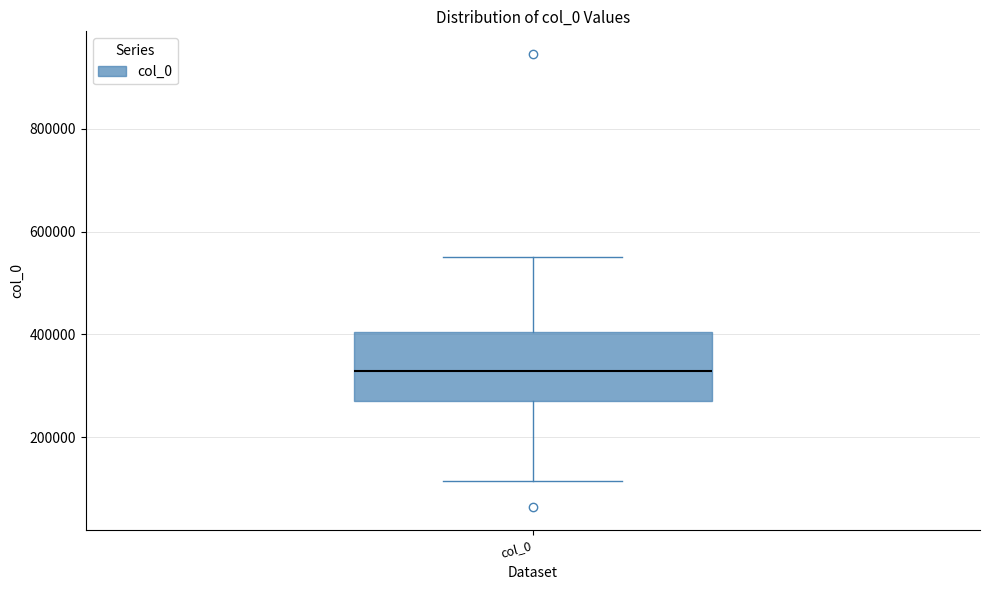

Where does the upper whisker of the box for col_0 end on the y-axis? The values are not printed on the chart, so give them approximately, as read against the axis.

560000